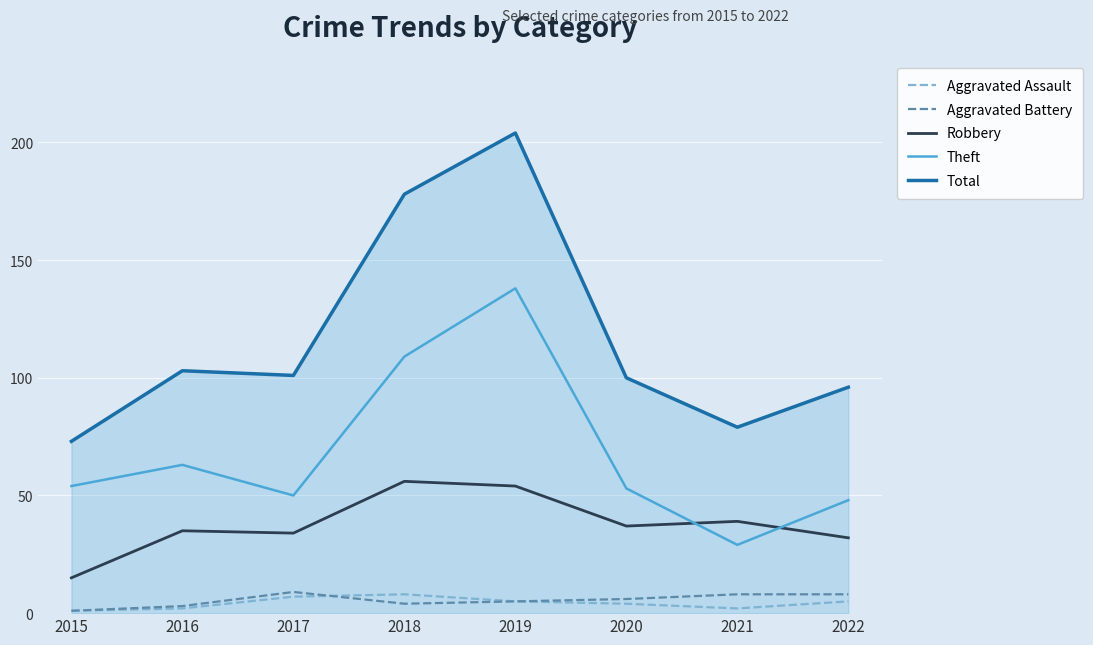

True or false: Aggravated Battery and Theft intersect in this chart.

False